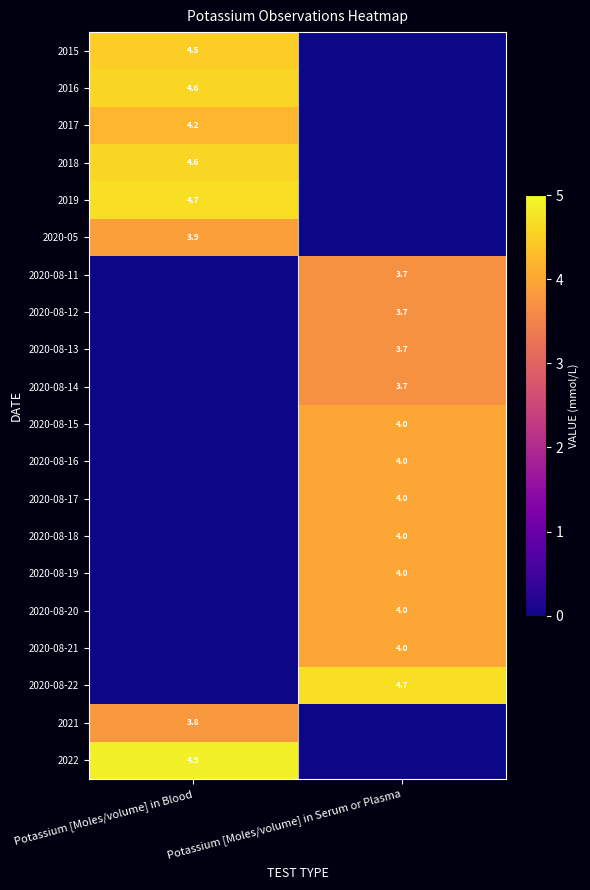

Is the value of 2020-08-20 at Potassium [Moles/volume] in Serum or Plasma greater than the value of 2015 at Potassium [Moles/volume] in Blood?

No